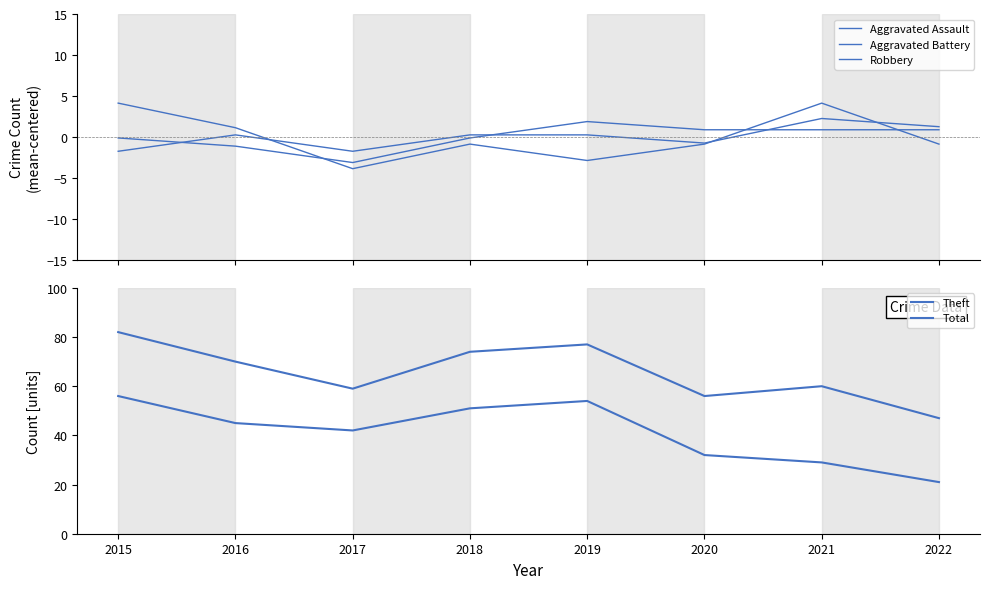

Reading left to right, extract all data points from this chart.

Aggravated Assault: -1.8	0.2	-1.8	0.2	0.2	-0.8	2.2	1.2
Aggravated Battery: -0.1	-1.1	-3.1	-0.1	1.9	0.9	0.9	0.9
Robbery: 4.1	1.1	-3.9	-0.9	-2.9	-0.9	4.1	-0.9
Theft: 56.0	45.0	42.0	51.0	54.0	32.0	29.0	21.0
Total: 82.0	70.0	59.0	74.0	77.0	56.0	60.0	47.0